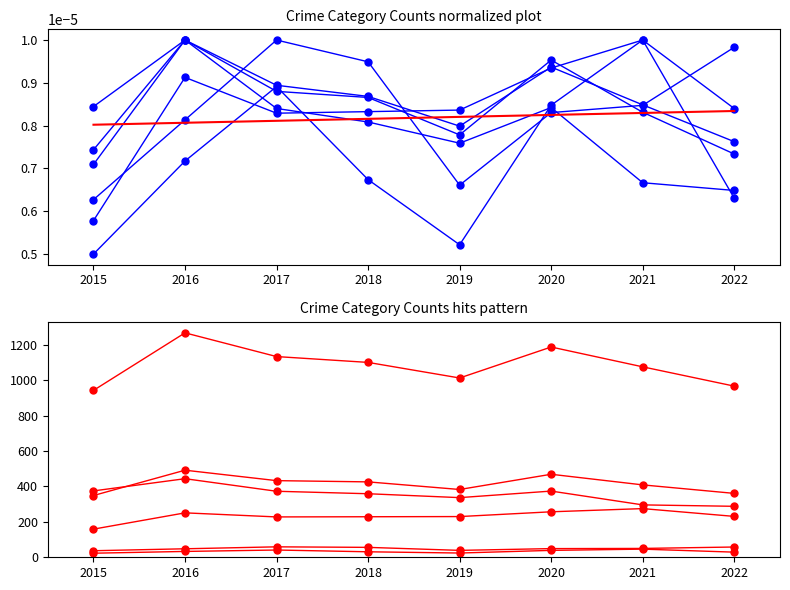

True or false: Aggravated Assault and Homicide intersect in this chart.

False